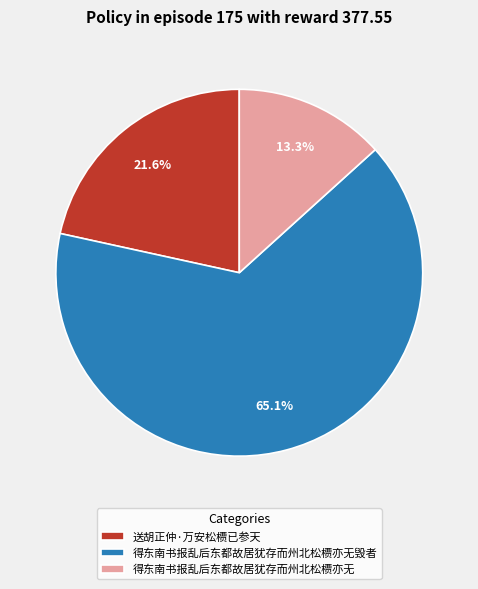

What is the smallest slice in the pie chart?

得东南书报乱后东都故居犹存而州北松槚亦无